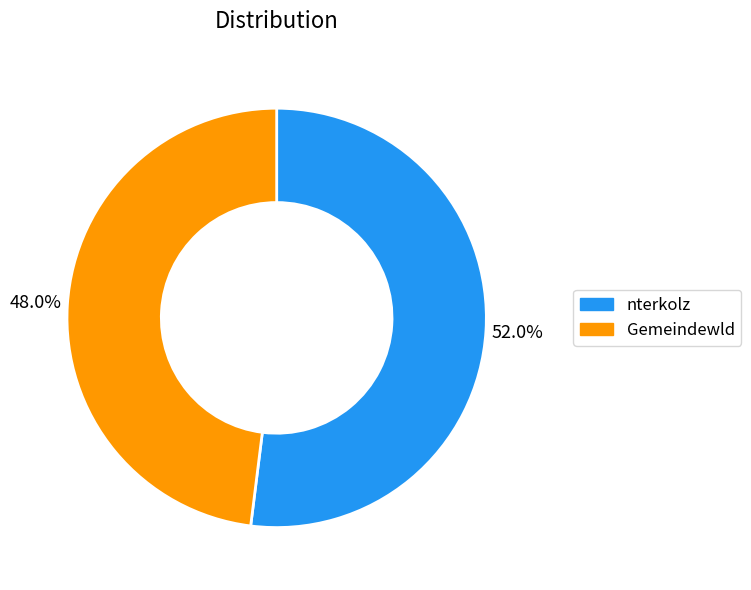

To the nearest percent, what percentage of the pie is nterkolz?

52%